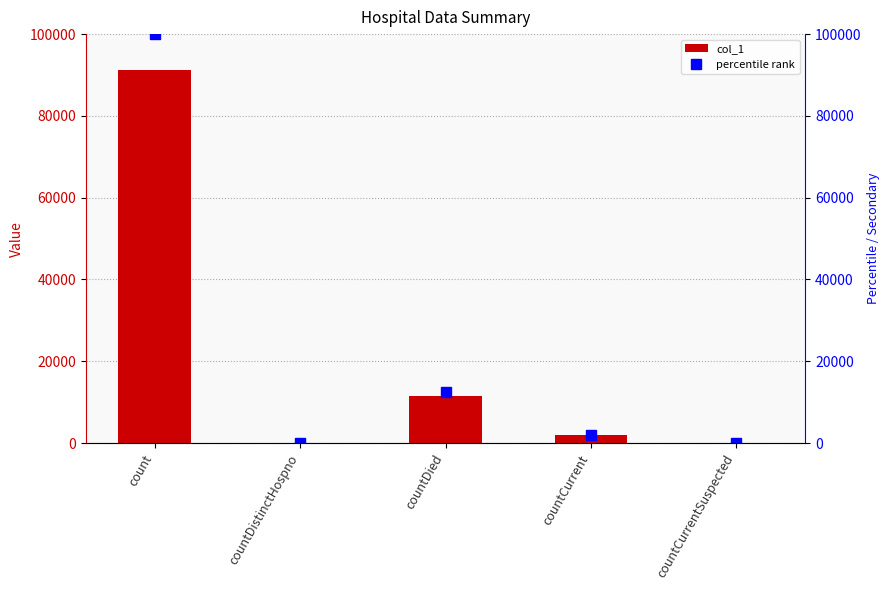

How many values in the percentile rank series are below 2060?

2